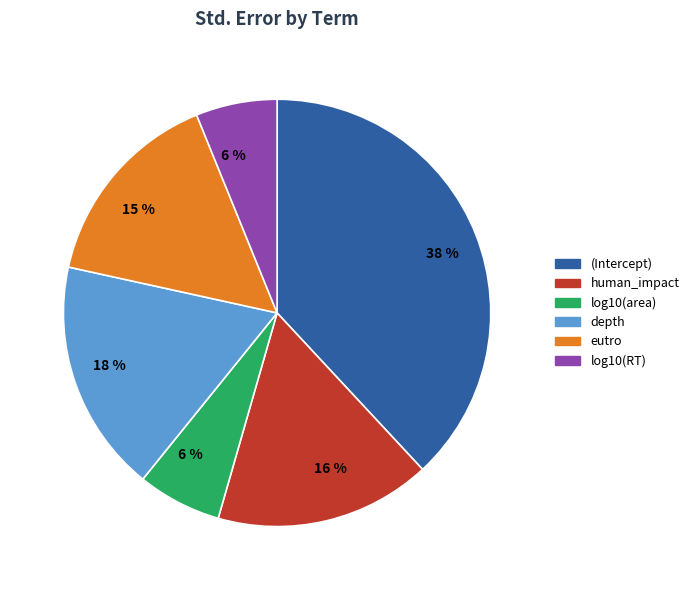

What percentage is the depth slice, to the nearest percent?

18%